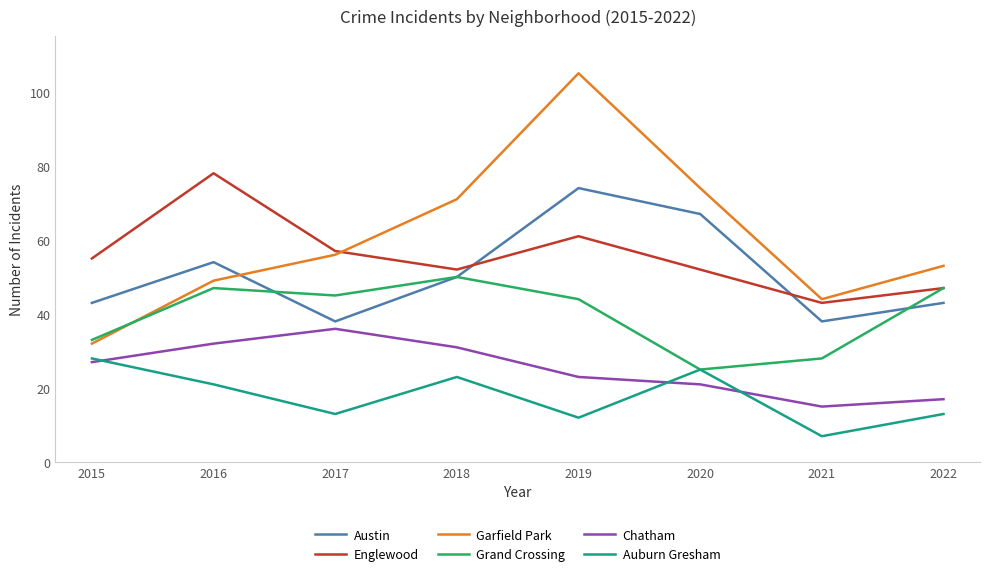

Which series ends up on top after the final intersection of Englewood and Garfield Park?

Garfield Park